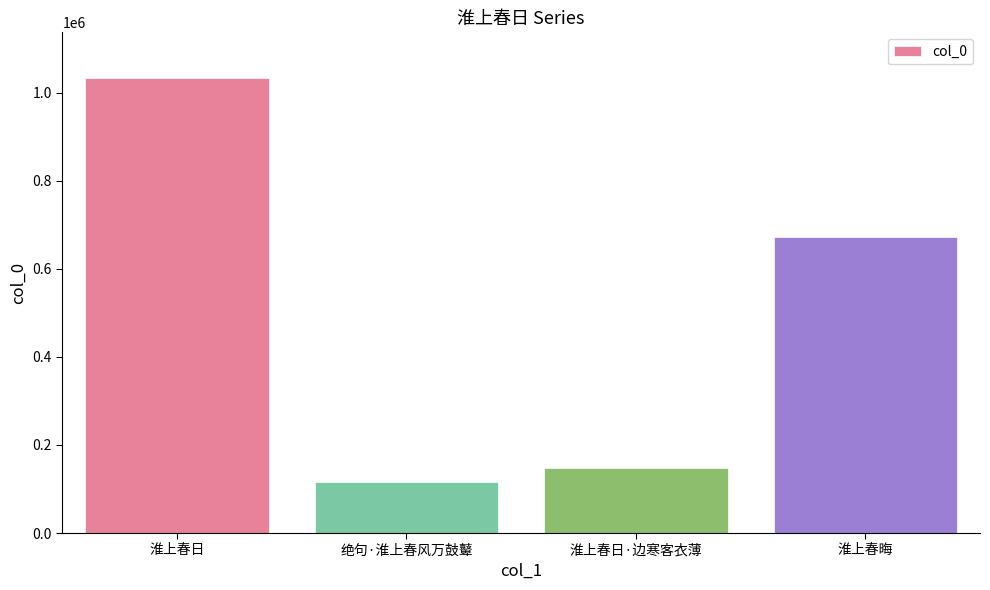

What is the difference between the maximum and minimum values?

917207